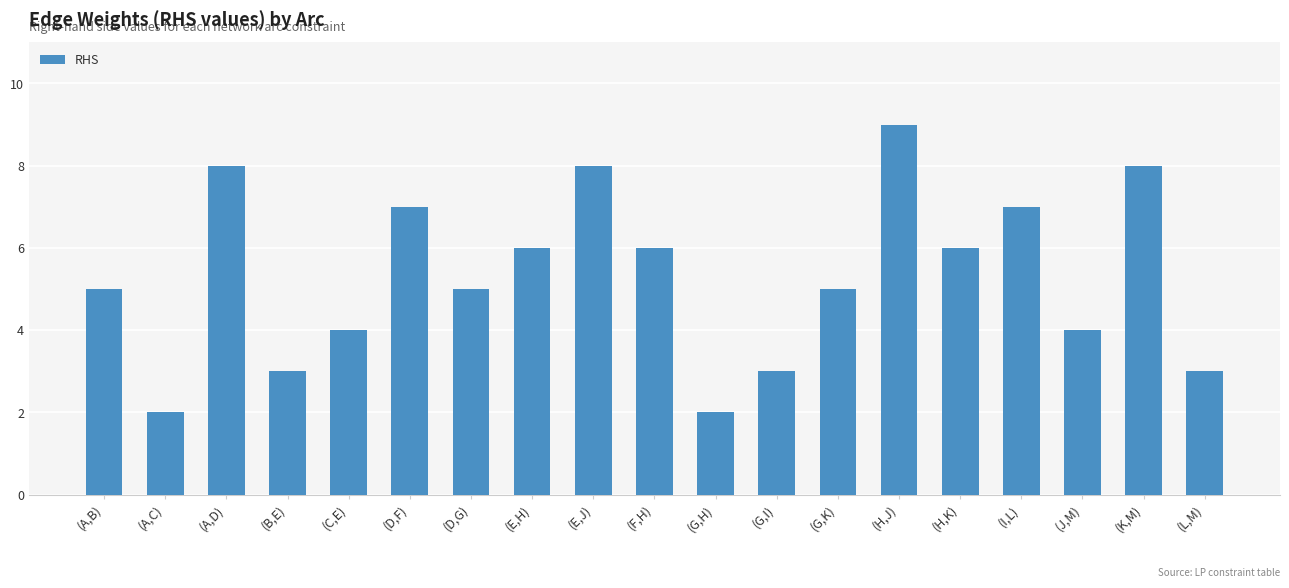

How many categories are shown in the chart?

19